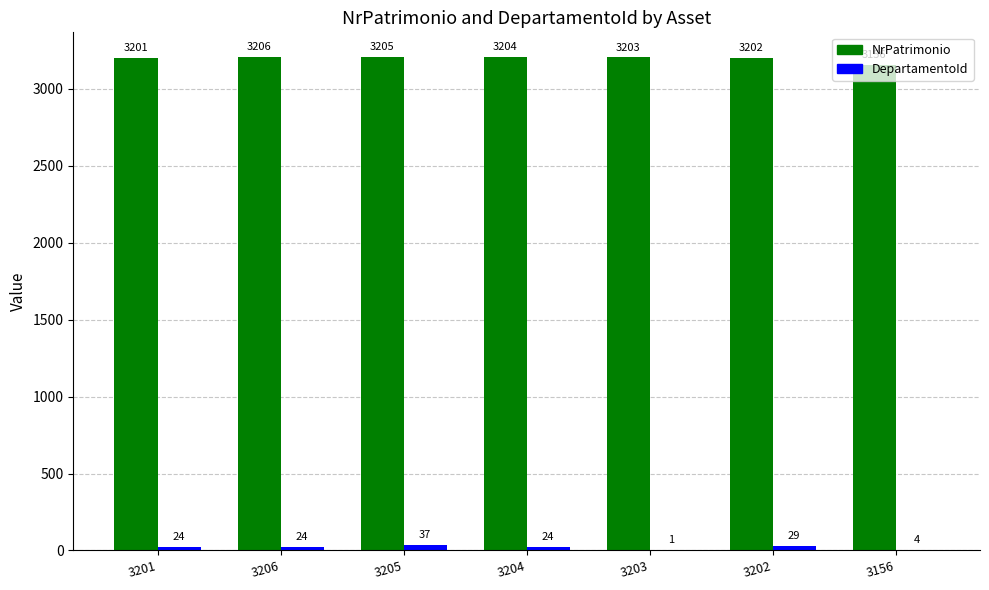

What is the maximum value shown in the chart?

3206